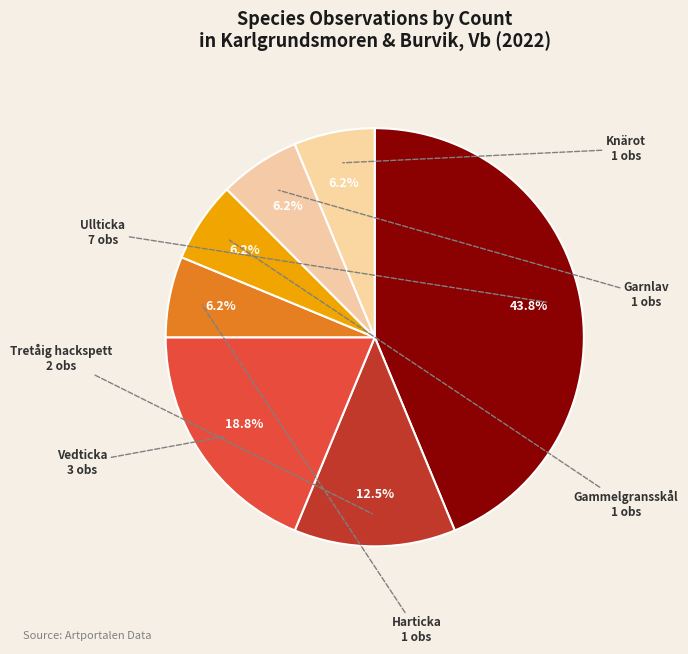

What is the largest slice in the pie chart?

Ullticka